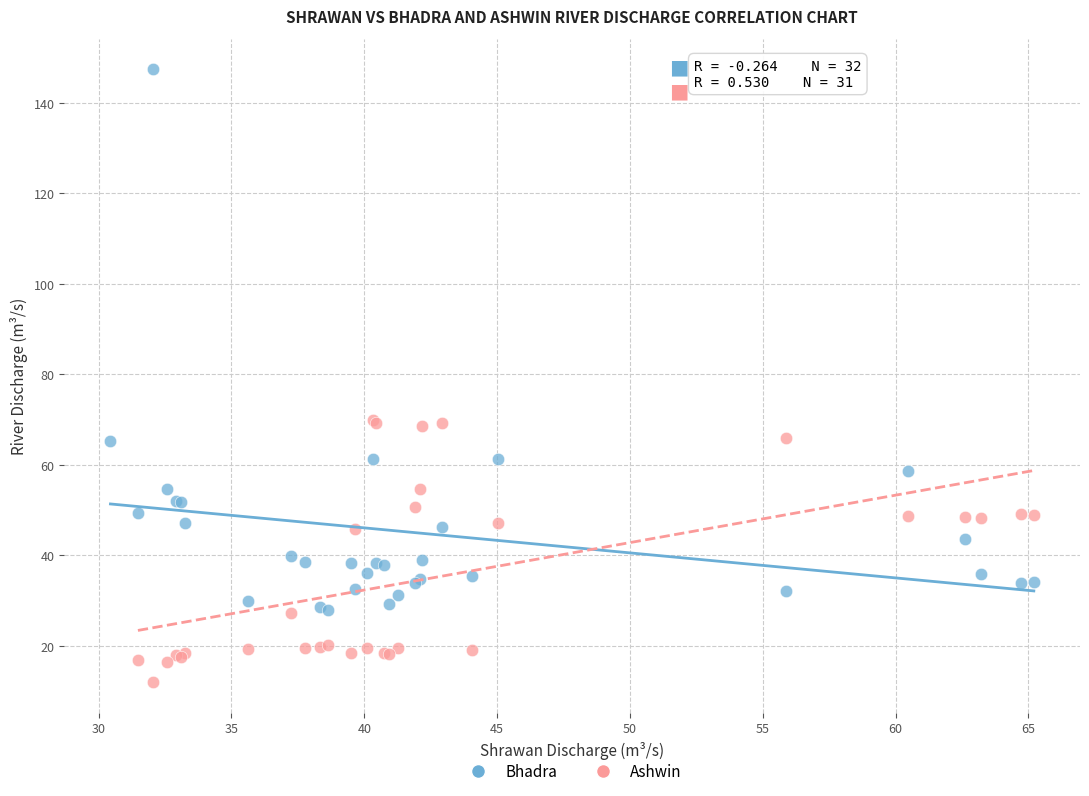

Which series has the largest Y range (max minus min)?

Bhadra